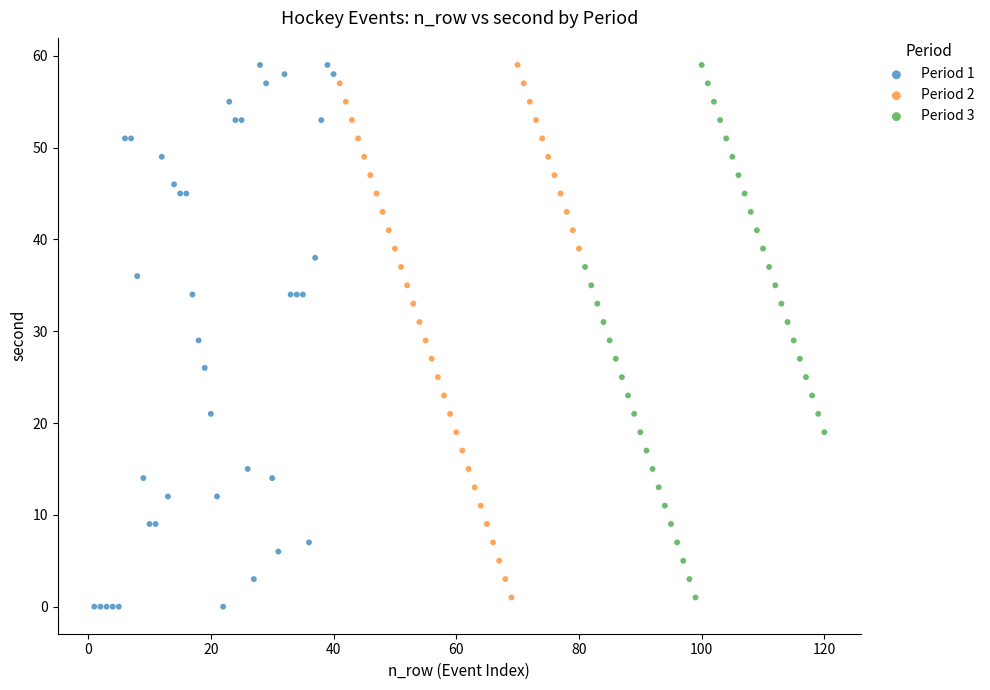

Which series has the largest Y range (max minus min)?

Period 1